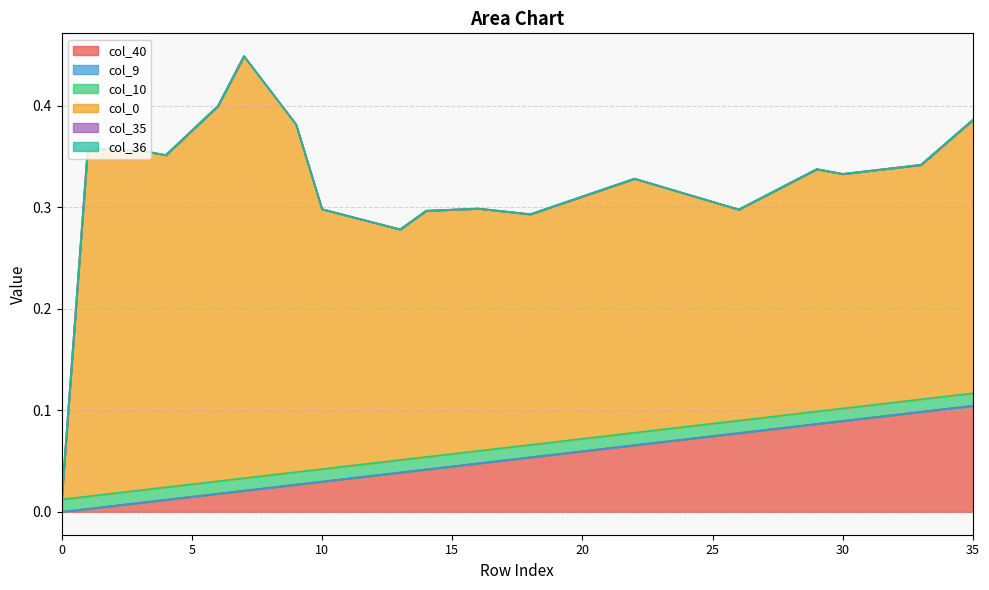

How many series are shown in this chart?

6